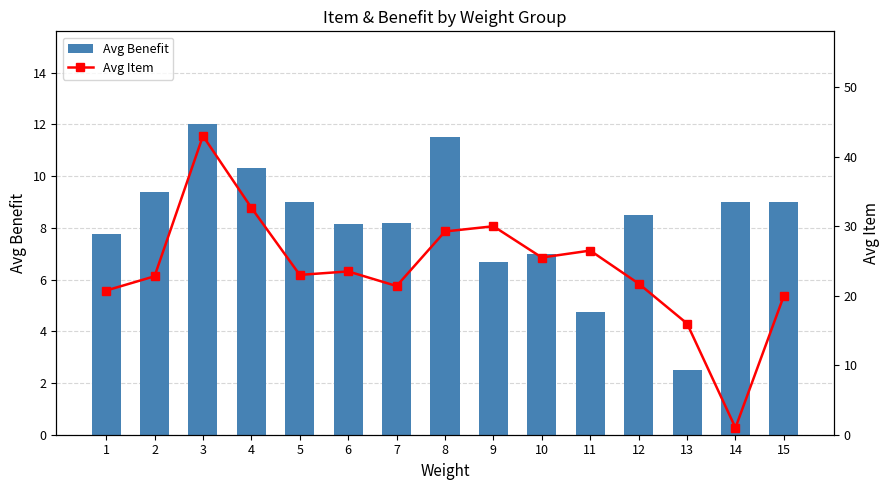

Reading left to right, list all the values displayed in this chart.

Avg Benefit: 1=7.8	2=9.4	3=12.0	4=10.3	5=9.0	6=8.2	7=8.2	8=11.5	9=6.7	10=7.0	11=4.8	12=8.5	13=2.5	14=9.0	15=9.0
Avg Item: 1=20.8	2=22.8	3=43.0	4=32.7	5=23.0	6=23.5	7=21.4	8=29.2	9=30.0	10=25.5	11=26.5	12=21.8	13=16.0	14=1.0	15=20.0